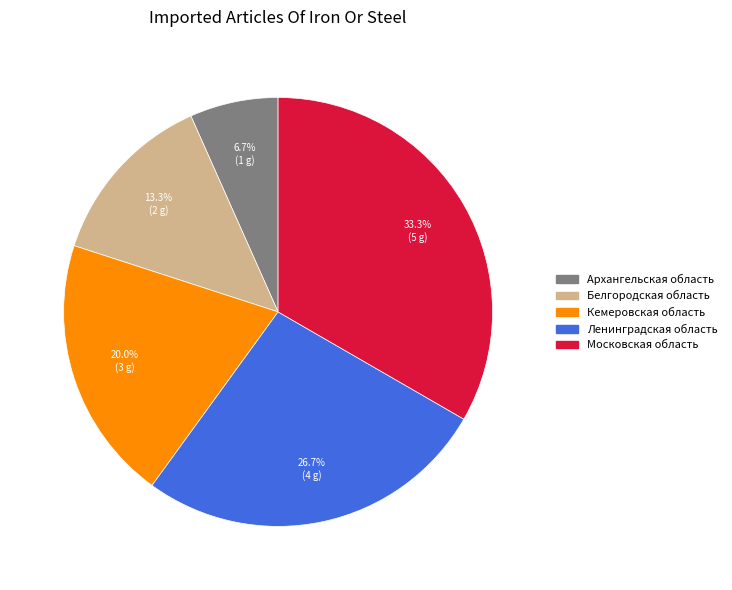

To the nearest percent, what is the difference between the Архангельская область and Белгородская область slice percentages?

7%